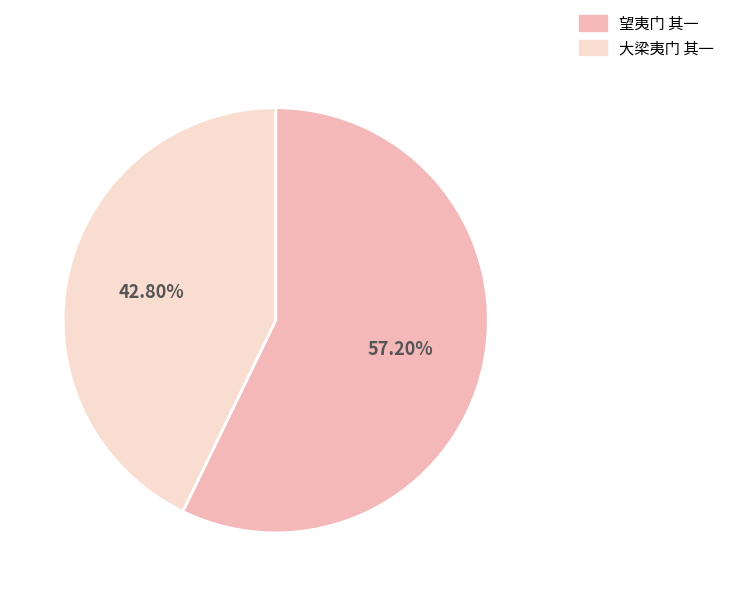

To the nearest percent, what is the difference between the largest and smallest slice percentages?

14%